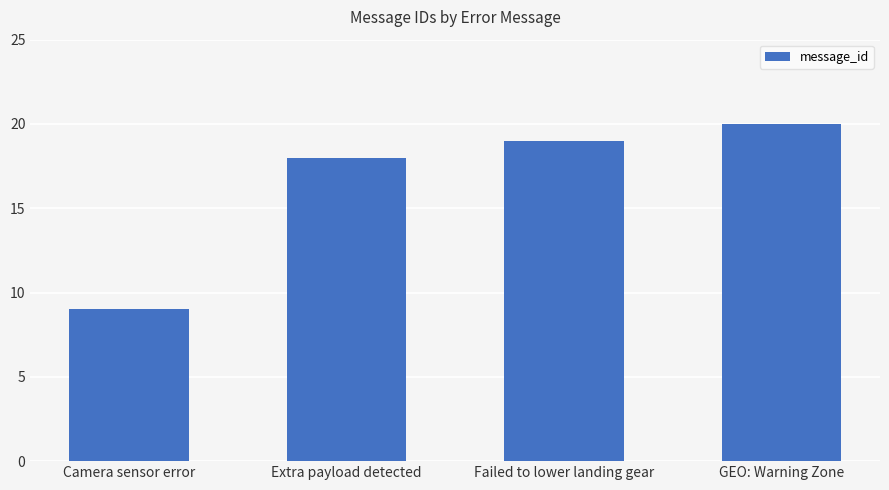

What is the change in value from Extra payload detected to Failed to lower landing gear?

+1